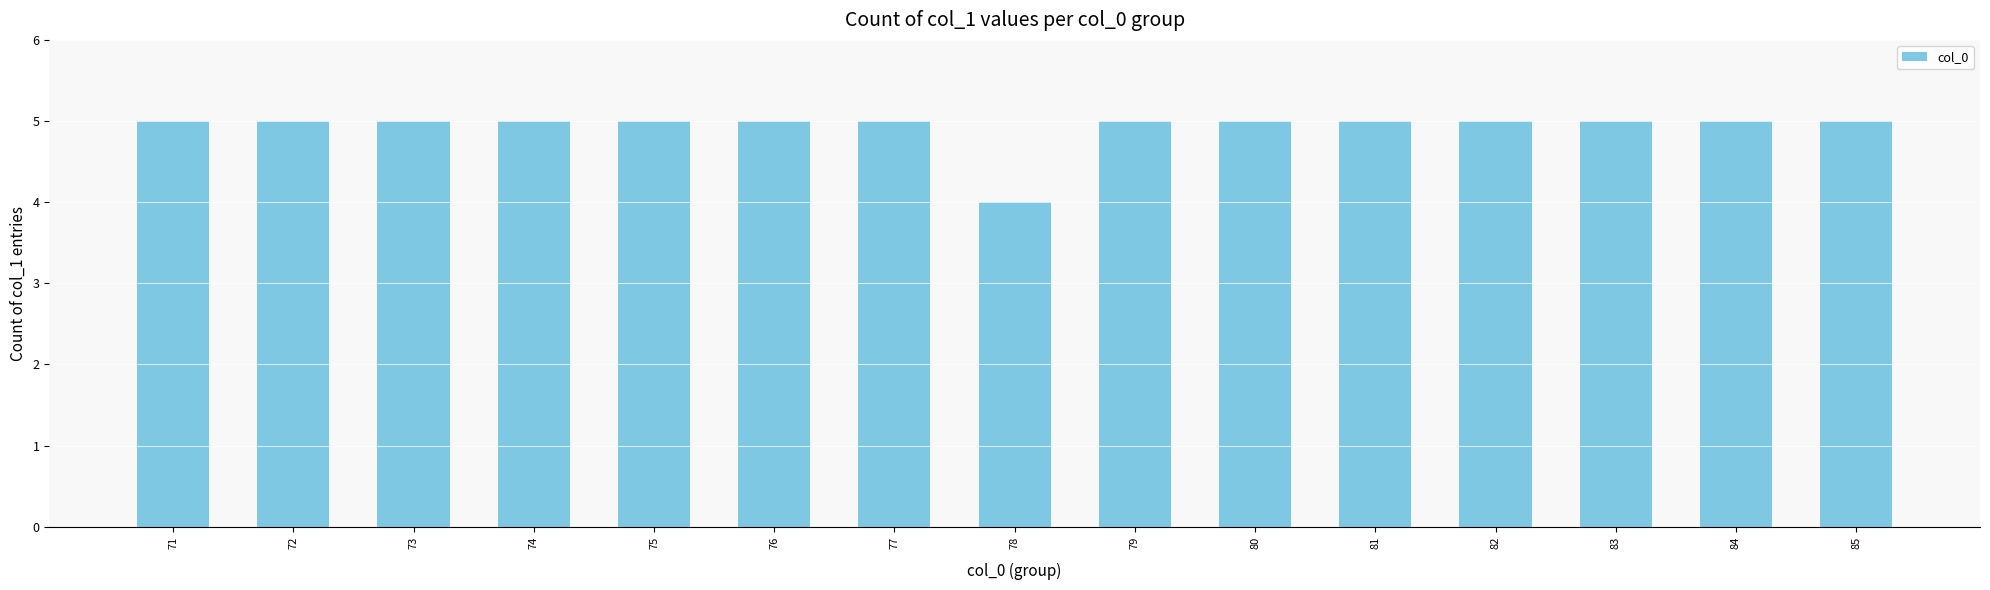

What is the ratio of the value at 83 to the value at 76?

1.0